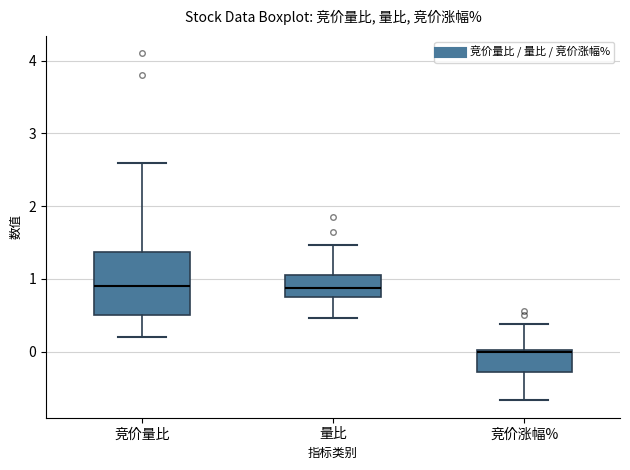

Which box is the tallest, from its lower edge to its upper edge?

竞价量比